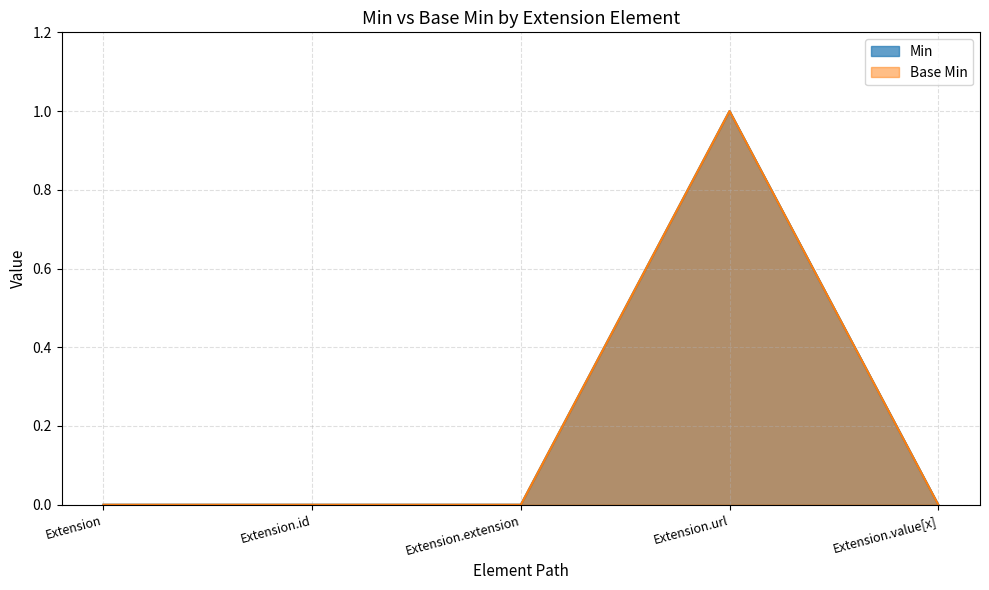

Between Extension.url and Extension.extension, which is larger?

Extension.url